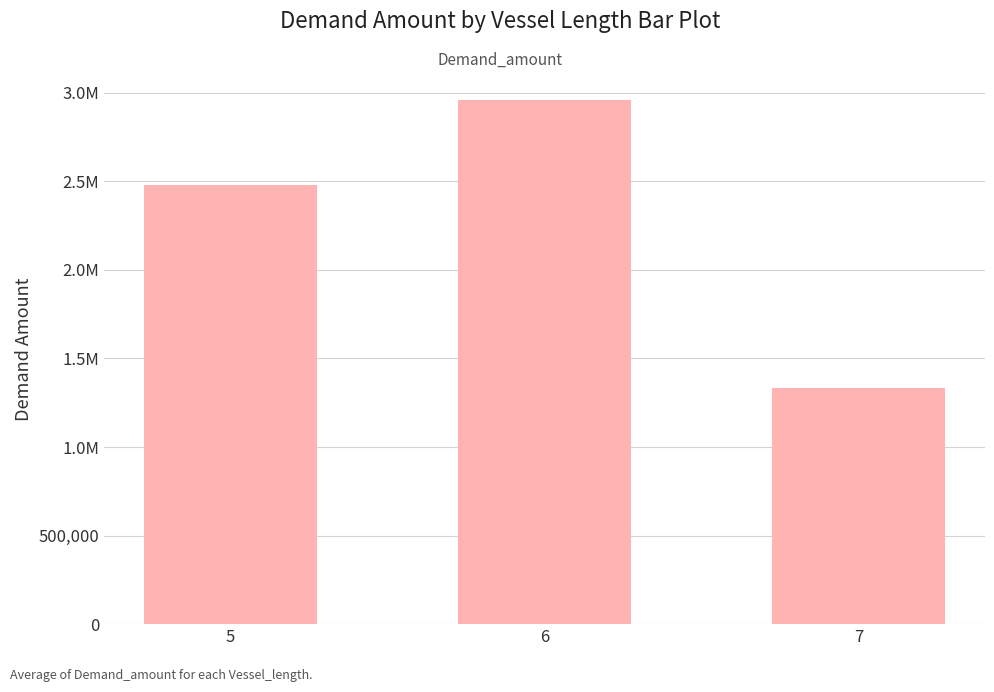

What is the approximate value at 5?

2477070.5